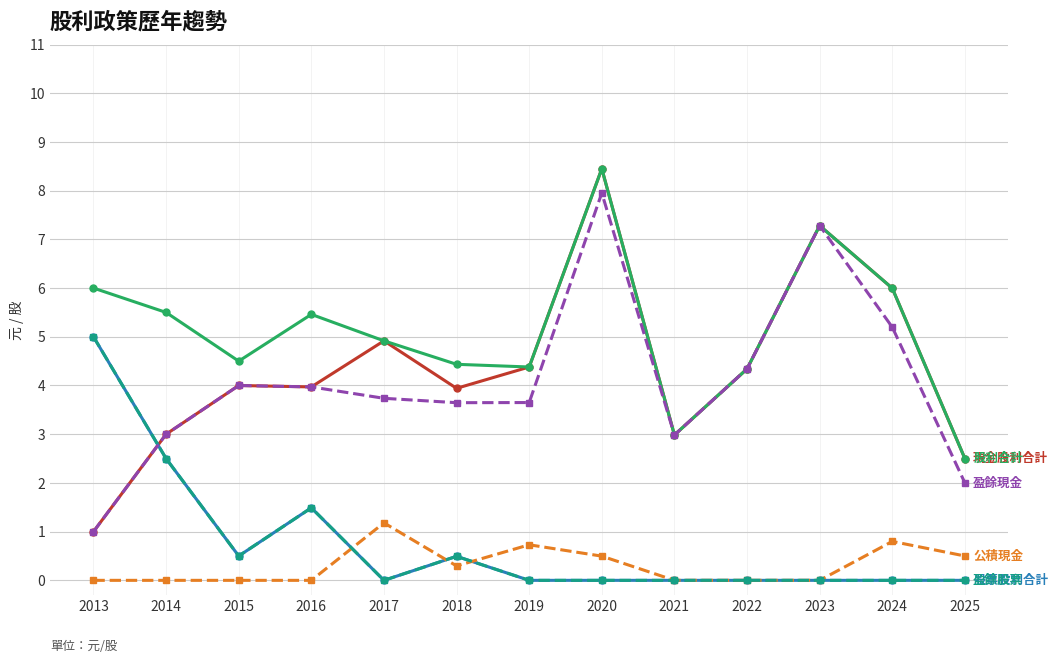

Is this an area chart (filled region under the line)?

No